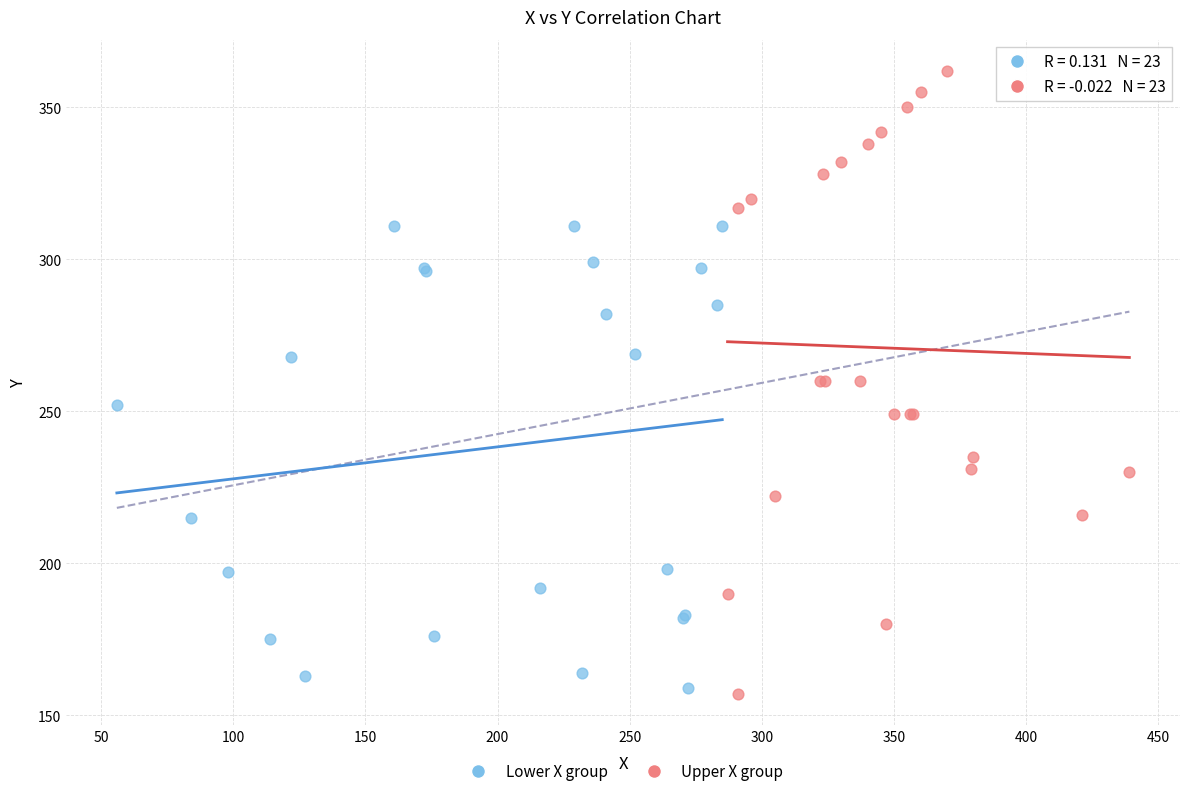

What are all the series names shown in the legend?

Lower X group, Upper X group